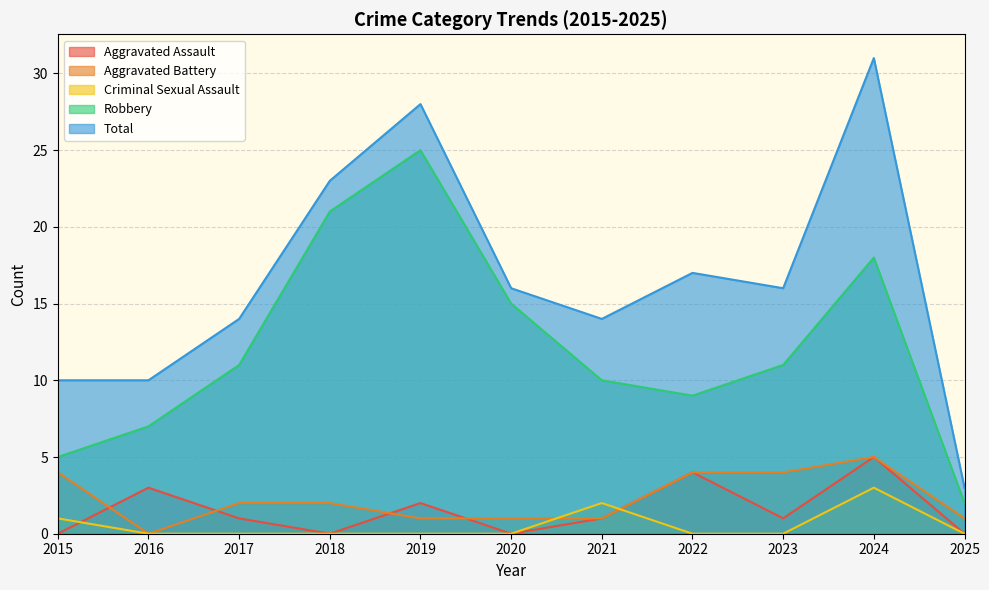

What are all the series names shown in the legend?

Aggravated Assault, Aggravated Battery, Criminal Sexual Assault, Robbery, Total